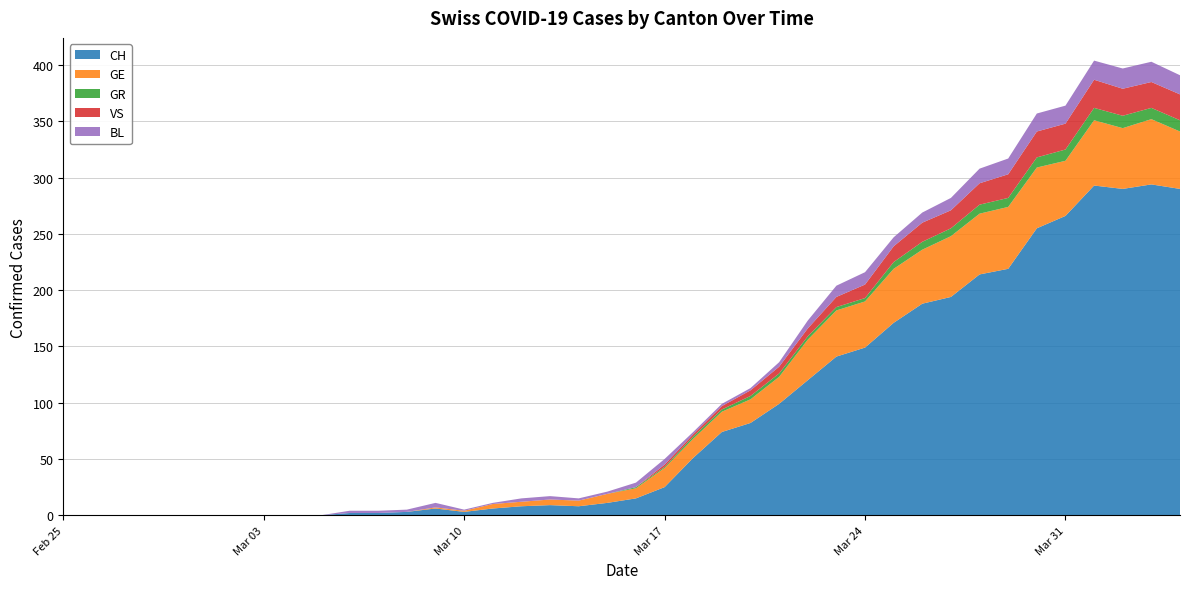

Reading right to left, transcribe all the data shown in this chart.

CH: 290	294	290	293	266	255	219	214	194	188	171	149	141	120	99	82	74	51	25	15	11	8	9	8	6	3	6	3	2	2	0	0	0	0	0	0	0	0	0	0
GE: 51	58	54	58	49	54	55	54	54	48	48	41	41	36	24	21	18	17	17	9	8	5	5	4	4	1	1	0	0	0	0	0	0	0	0	0	0	0	0	0
GR: 10	10	11	11	10	9	8	8	7	7	6	3	3	3	3	3	2	2	1	1	0	0	0	0	0	0	0	0	0	0	0	0	0	0	0	0	0	0	0	0
VS: 23	23	24	25	23	23	21	19	16	17	14	12	9	7	6	5	3	2	2	0	0	0	0	0	0	0	0	0	0	0	0	0	0	0	0	0	0	0	0	0
BL: 17	18	18	17	16	16	14	13	11	9	8	11	10	7	4	2	2	2	5	4	2	2	3	3	1	1	4	2	2	2	0	0	0	0	0	0	0	0	0	0